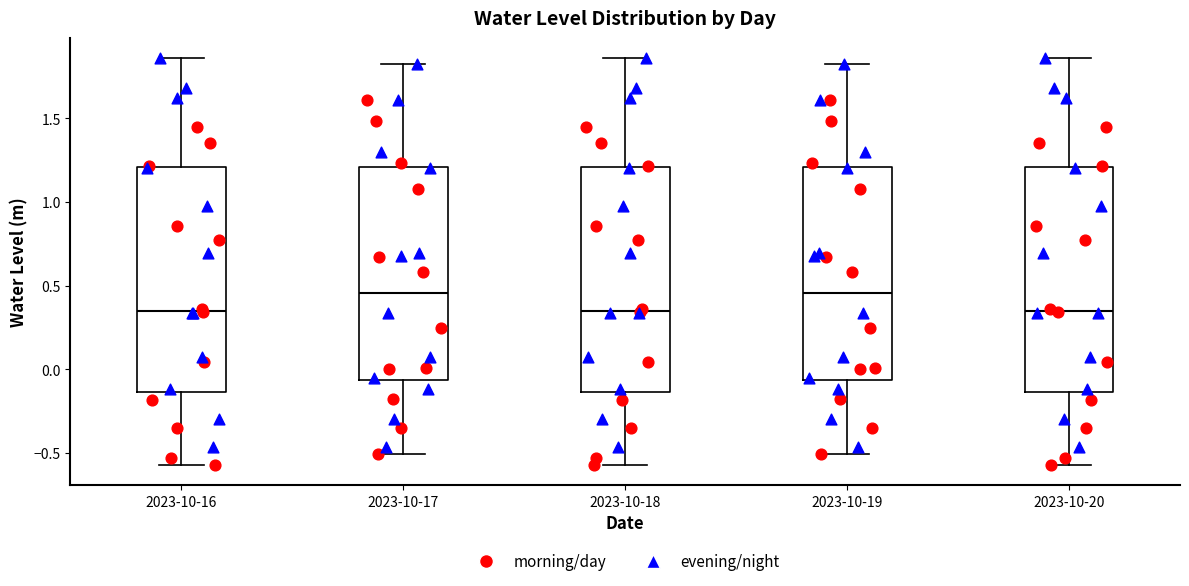

Where does the upper whisker of the box for 2023-10-16 end on the y-axis? The values are not printed on the chart, so give them approximately, as read against the axis.

1.85